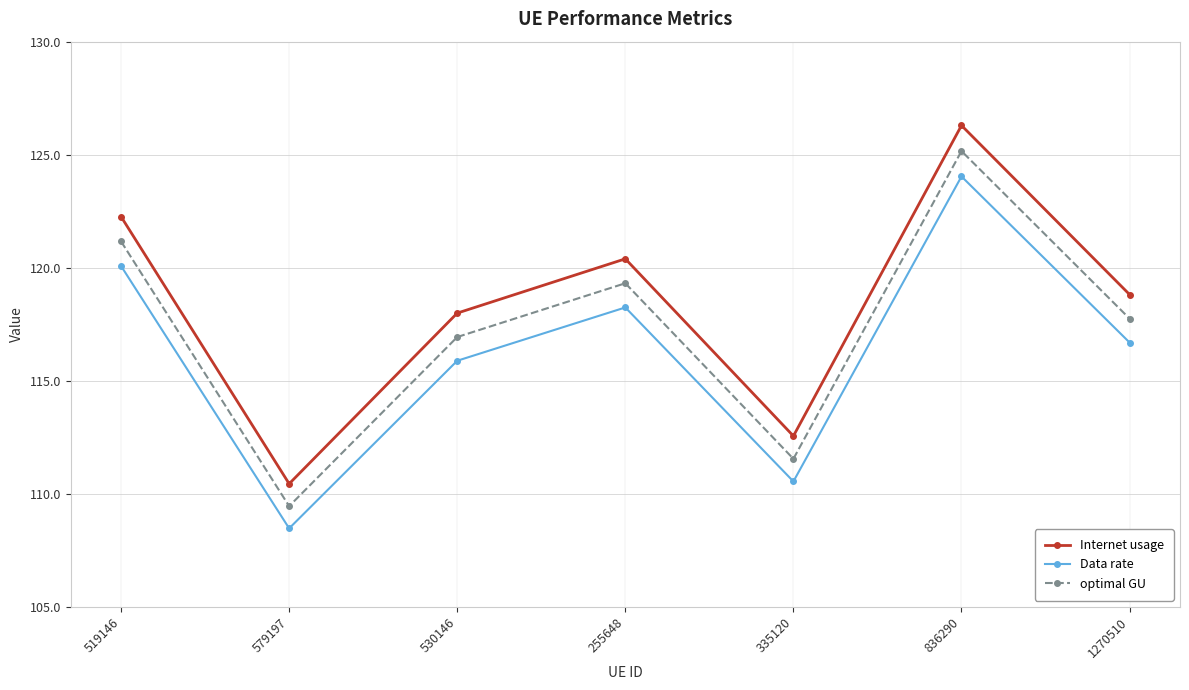

What is the spread (max minus min) of values at 836290?

2.3